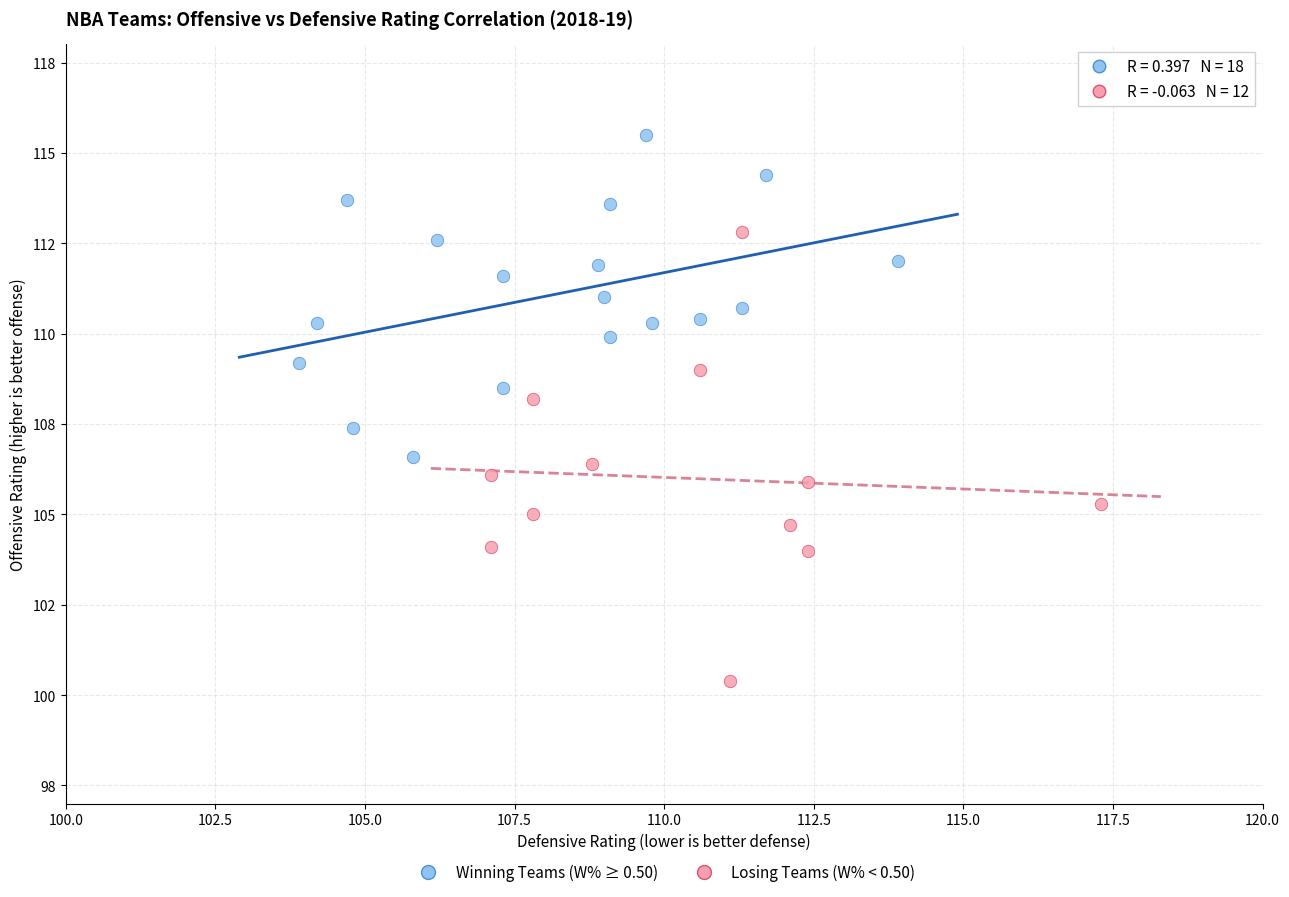

Which series contains the highest Y value?

Winning Teams (W% ≥ 0.50)